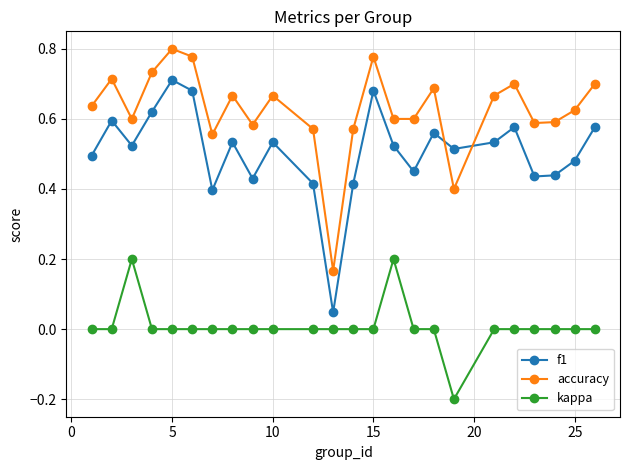

List the series in order of their peak value, highest first.

accuracy, f1, kappa